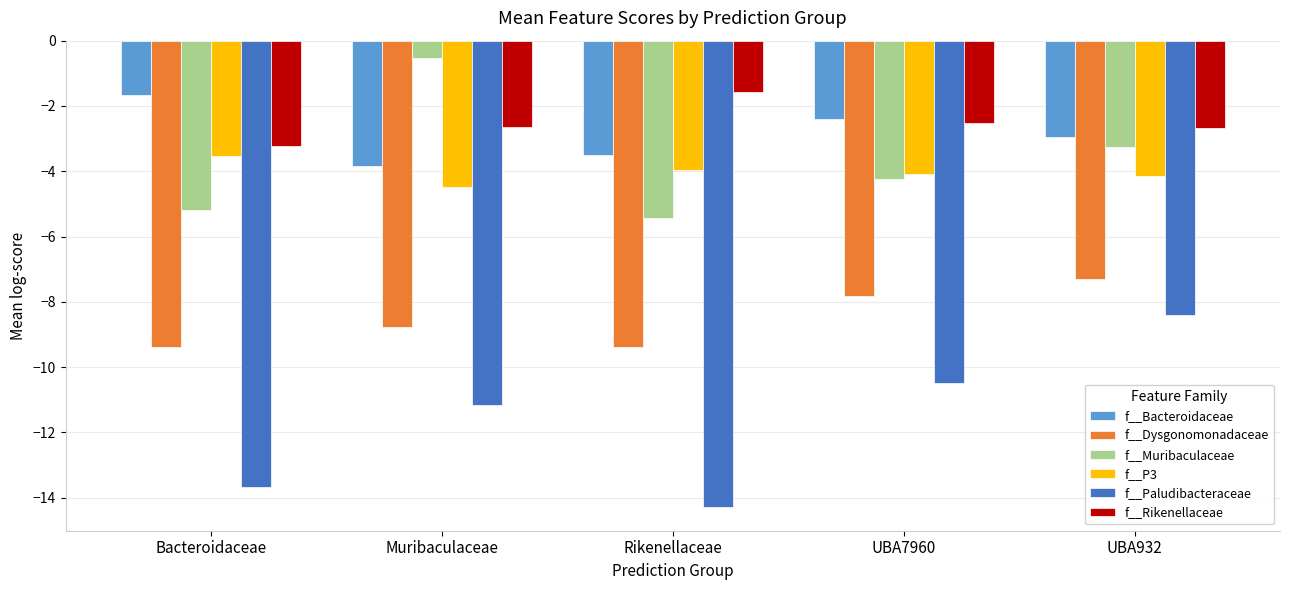

The f__P3 series shows -0.8 at Bacteroidaceae. True or false?

False